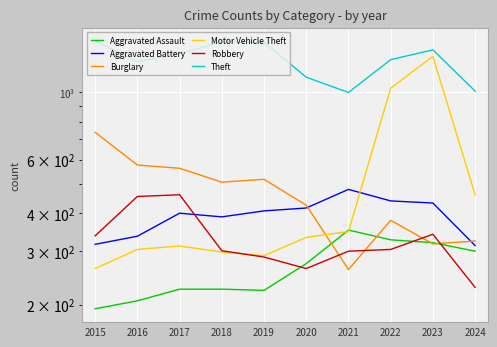

Which category has the lowest value in the Theft series?

2021